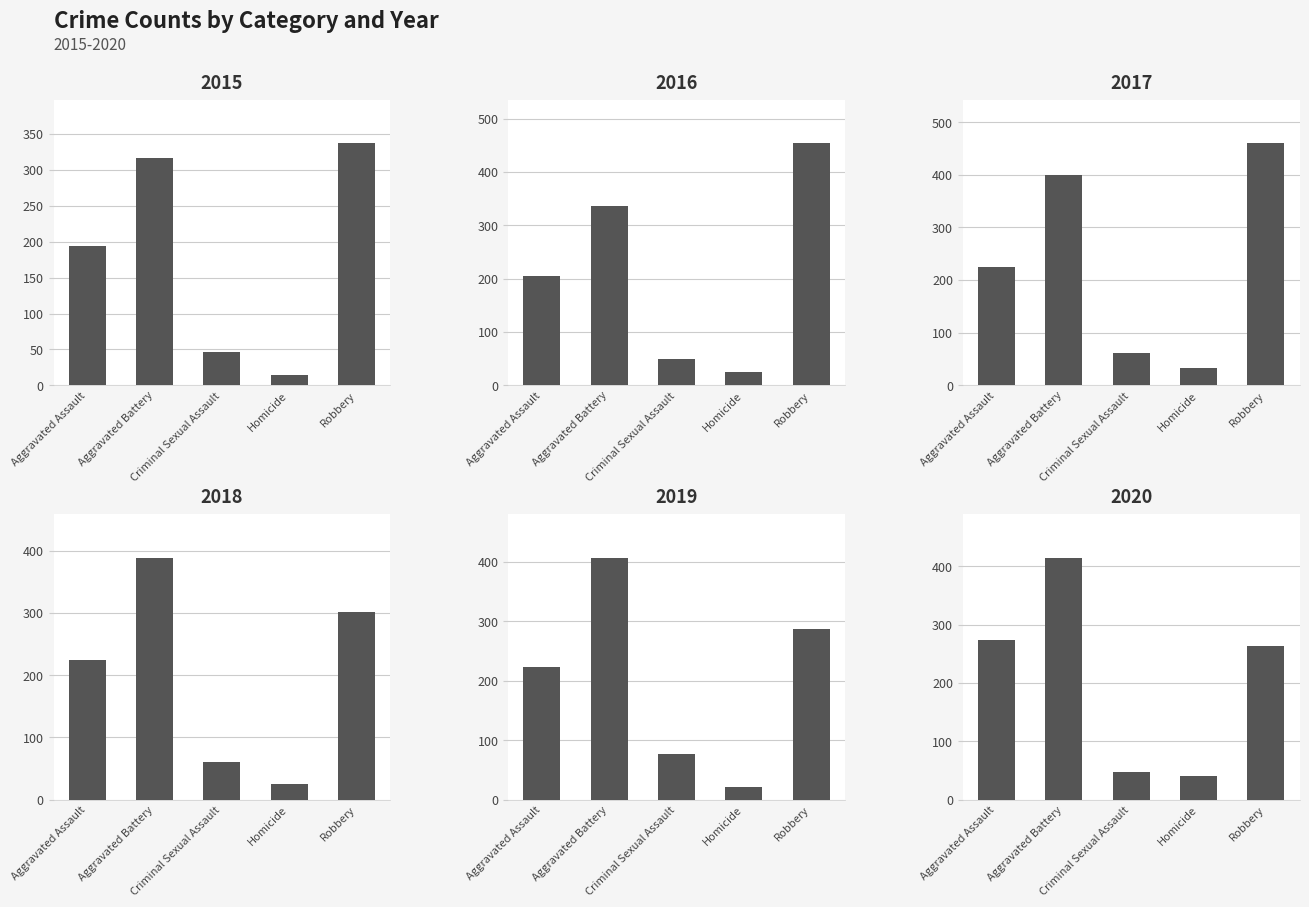

What is the label of the 1st bar from the right?

Robbery